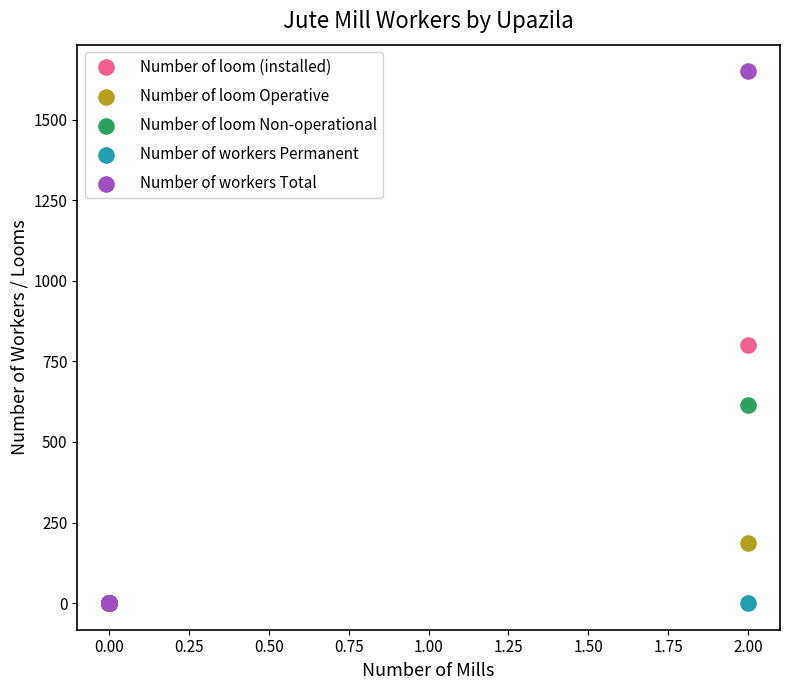

Across all series, what Y value is closest to 825?

800